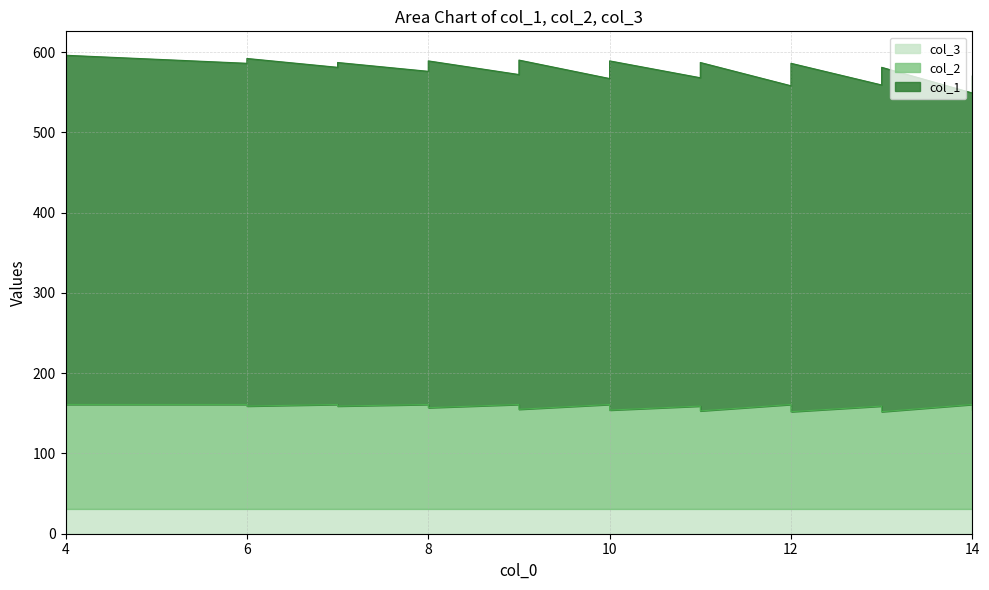

True or false: col_1 has a value of 435 at 11.

True